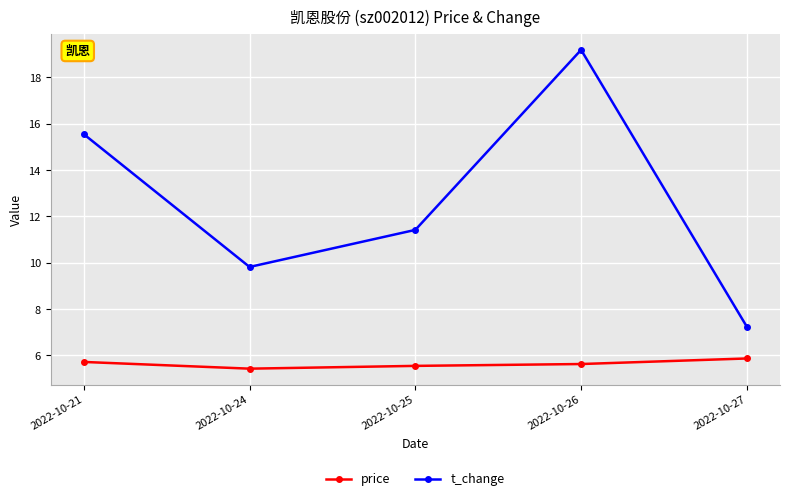

Rank the series at 2022-10-24 from lowest to highest value.

price, t_change